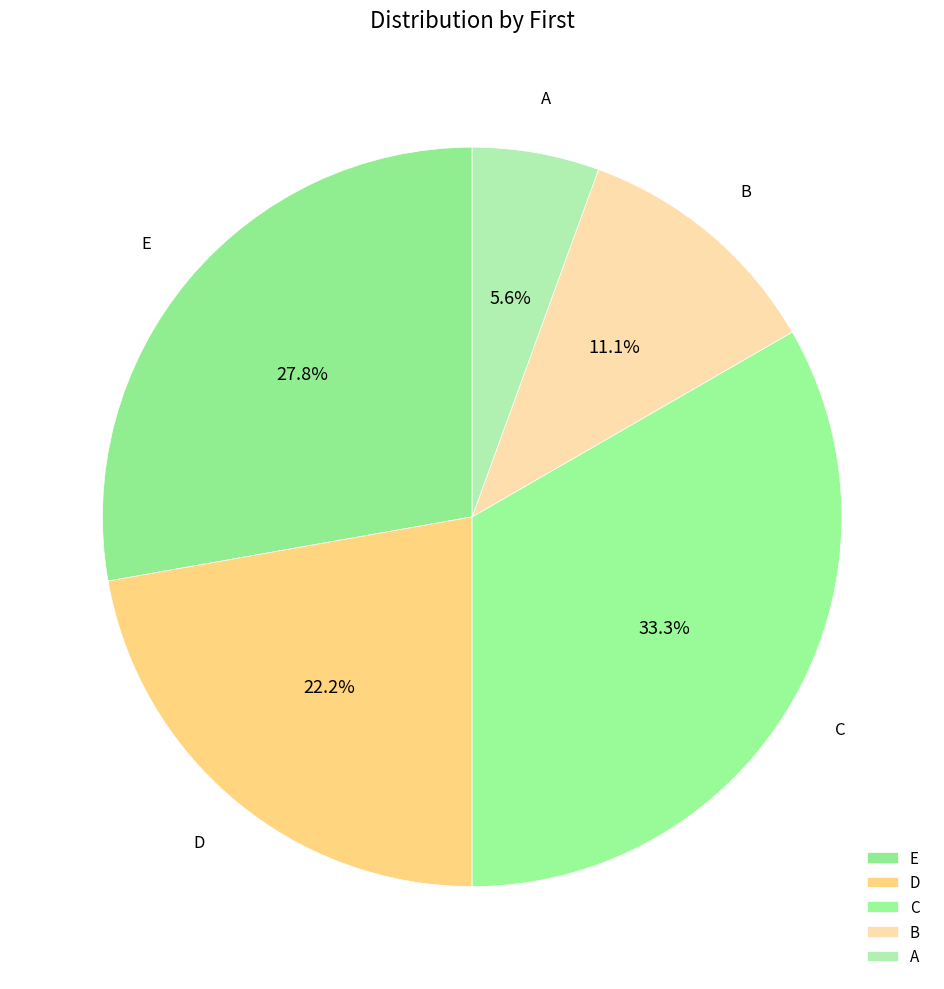

To the nearest percent, what is the average slice percentage?

20%